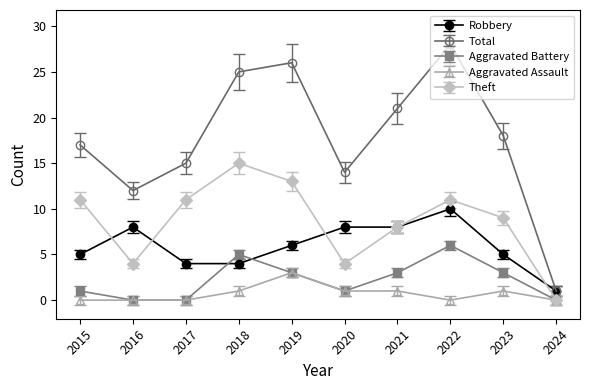

How many distinct data groups are displayed?

5